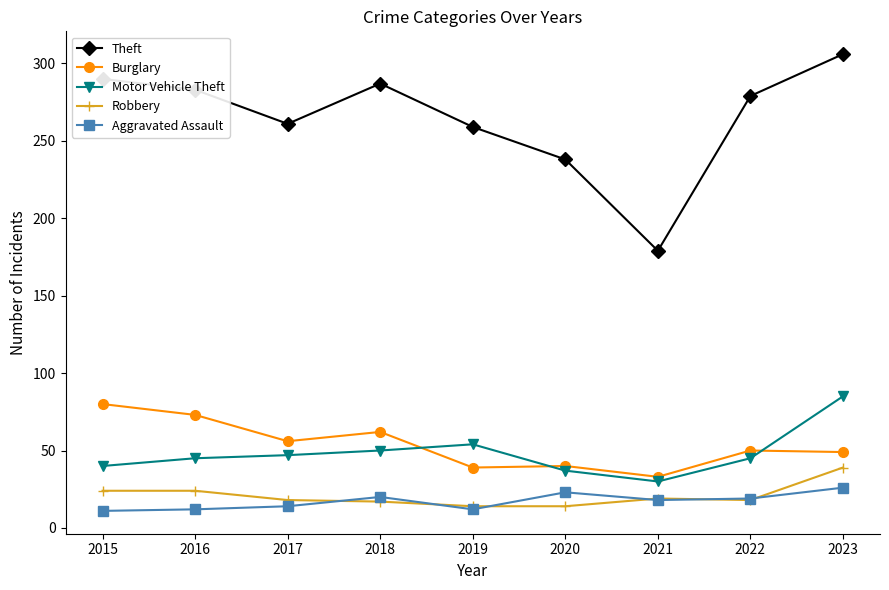

At which label does Burglary reach its peak?

2015